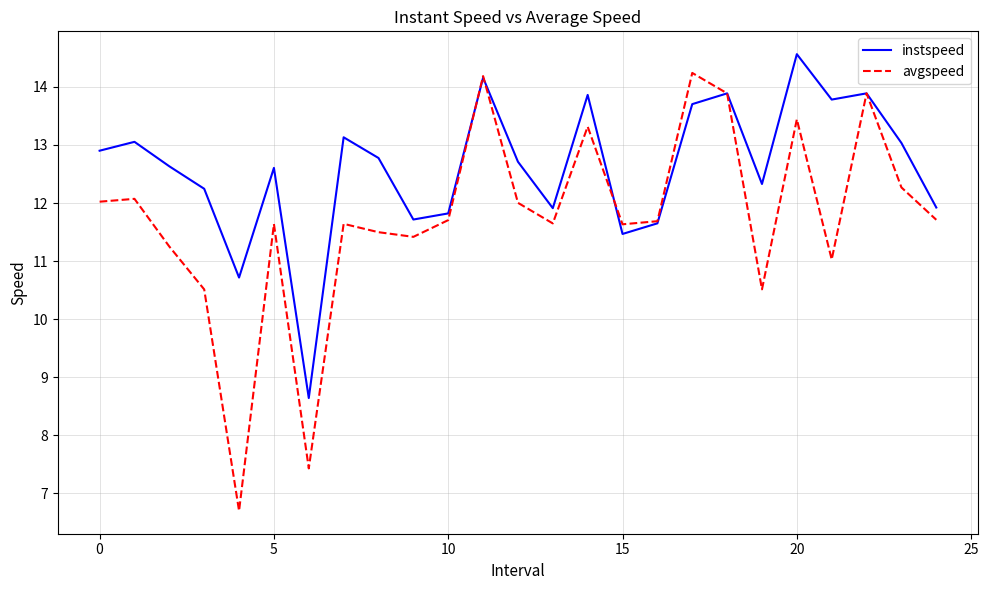

Which series has the largest range (max minus min)?

avgspeed